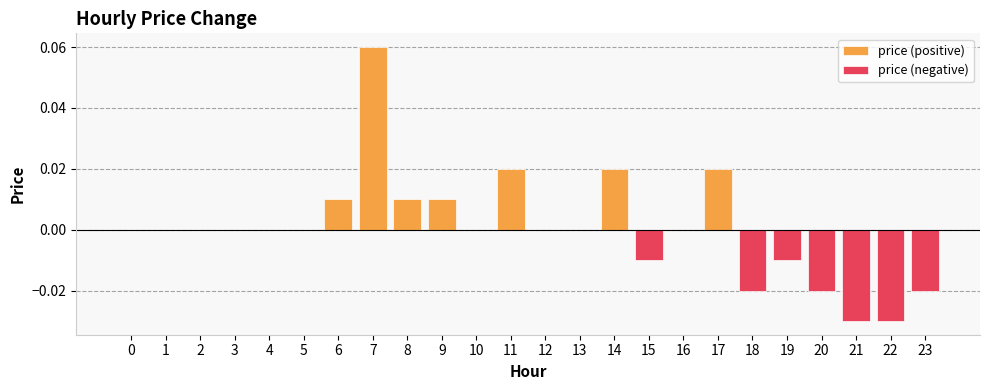

How many price (positive) values are between 0 and 1?

24